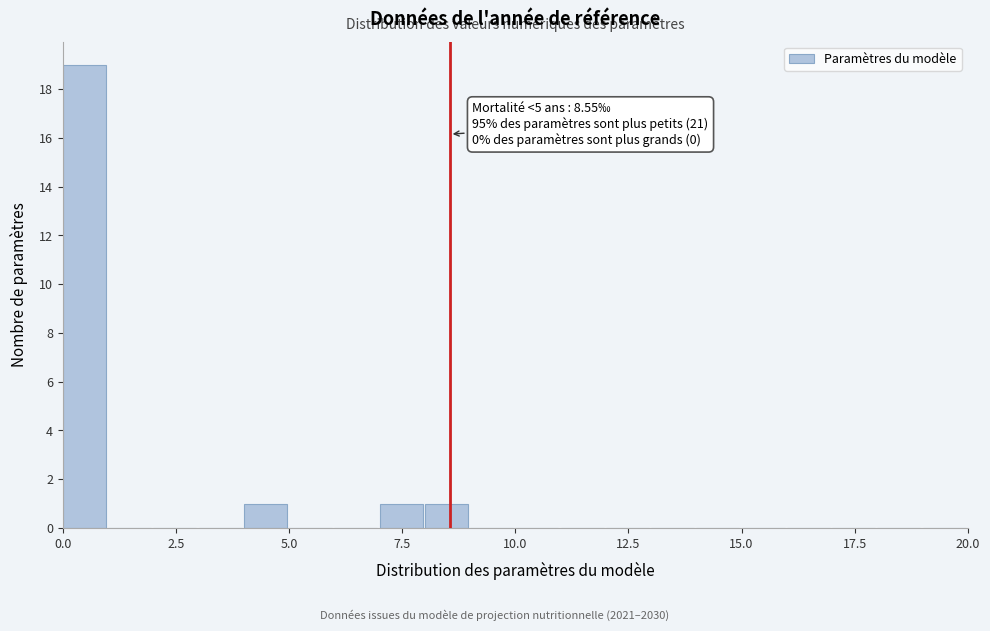

Around what value on the x-axis is the tallest bar? Give the approximate position of its centre, as read against the axis.

0.5